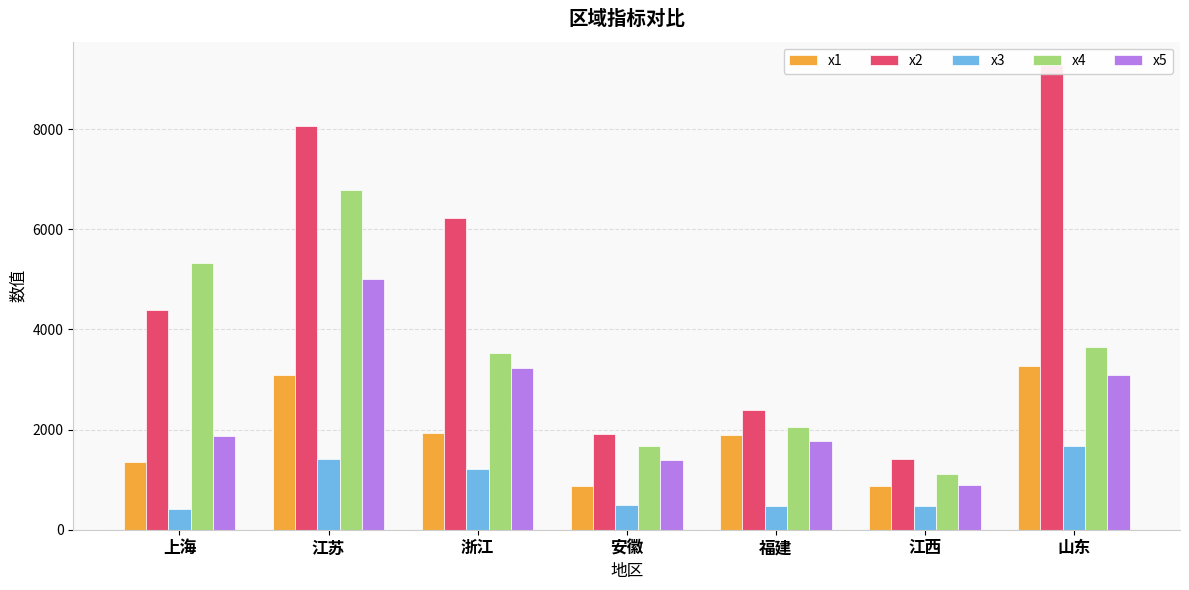

The value of x3 at 安徽 is 500.6. True or false?

True